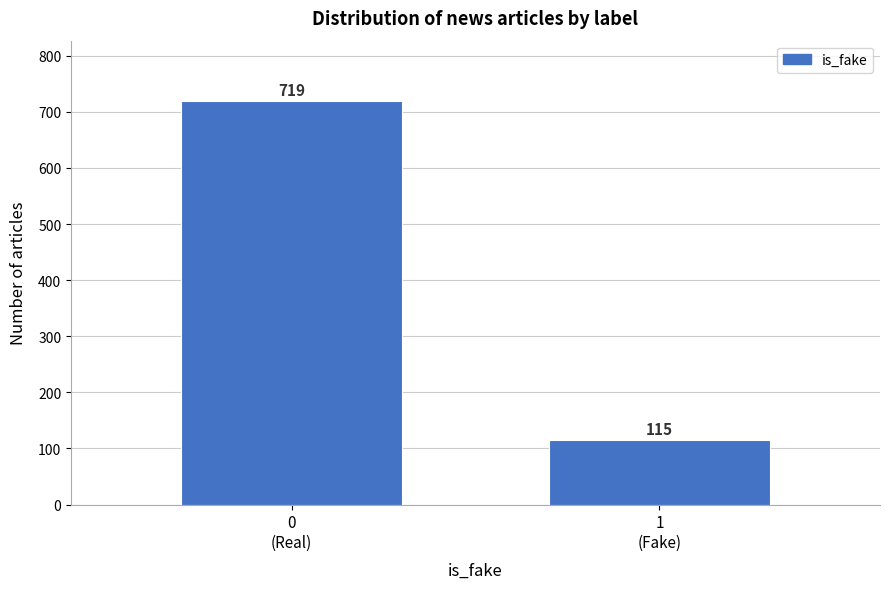

Reading left to right, transcribe all the data shown in this chart.

719	115